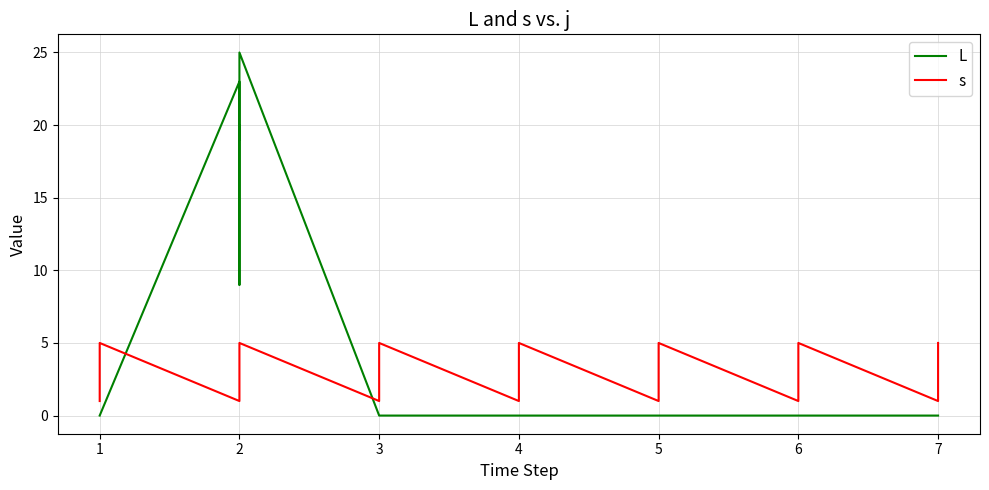

How many times do L and s cross each other?

2